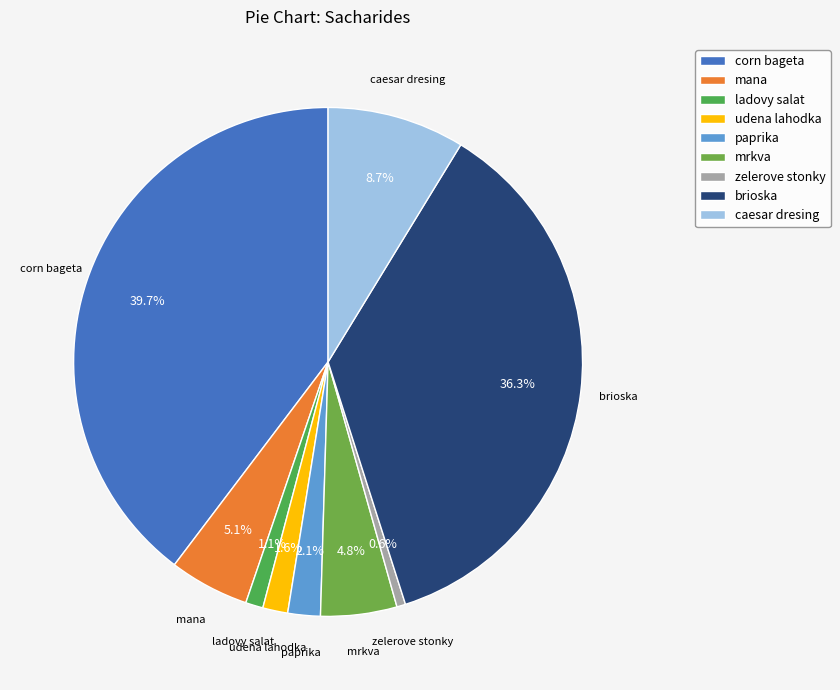

Is the sum of corn bageta and udena lahodka greater than half?

No